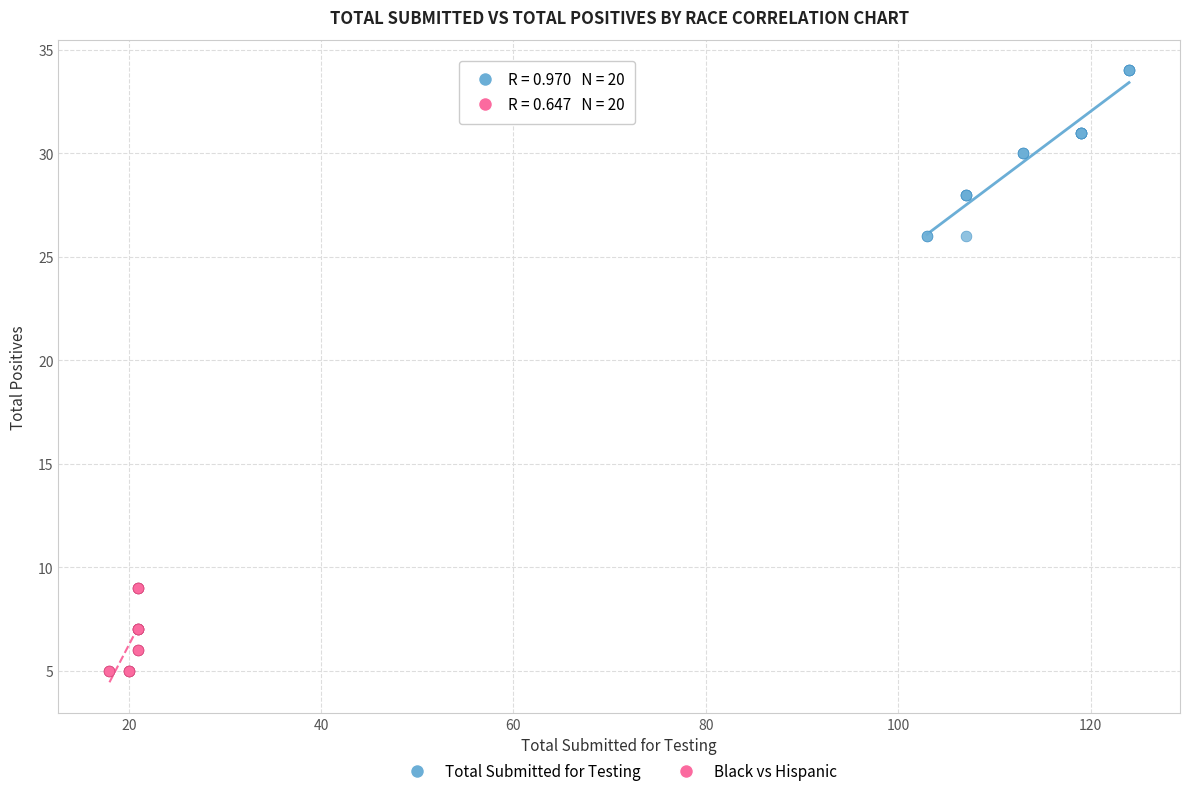

Which series reaches the maximum Y coordinate?

Total Submitted for Testing